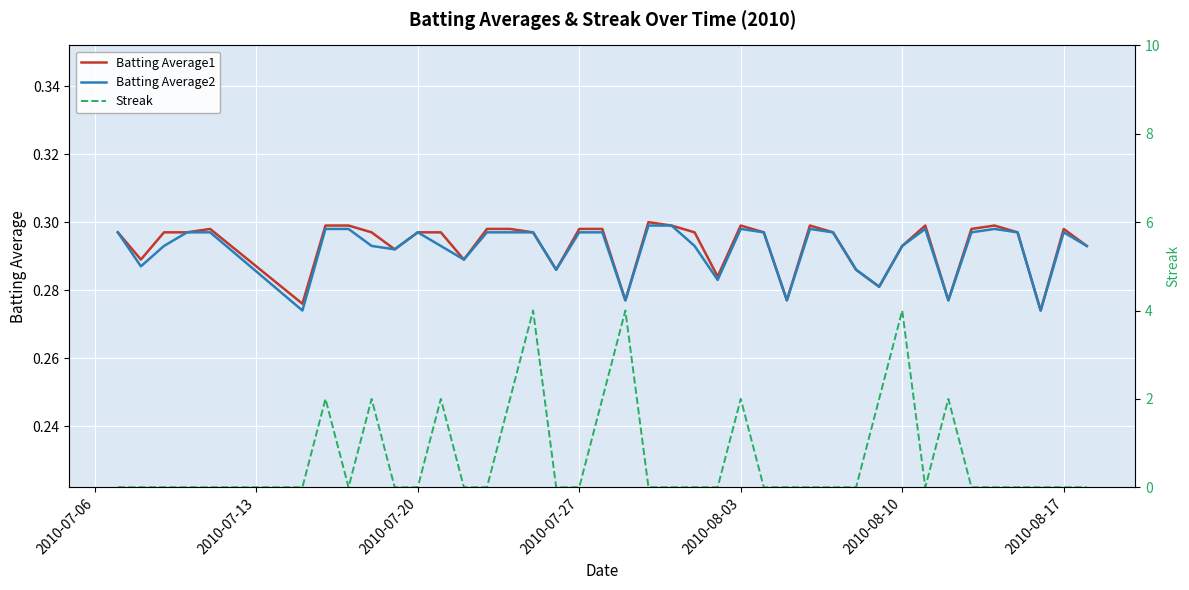

True or false: Batting Average1 and Streak cross at least once.

True